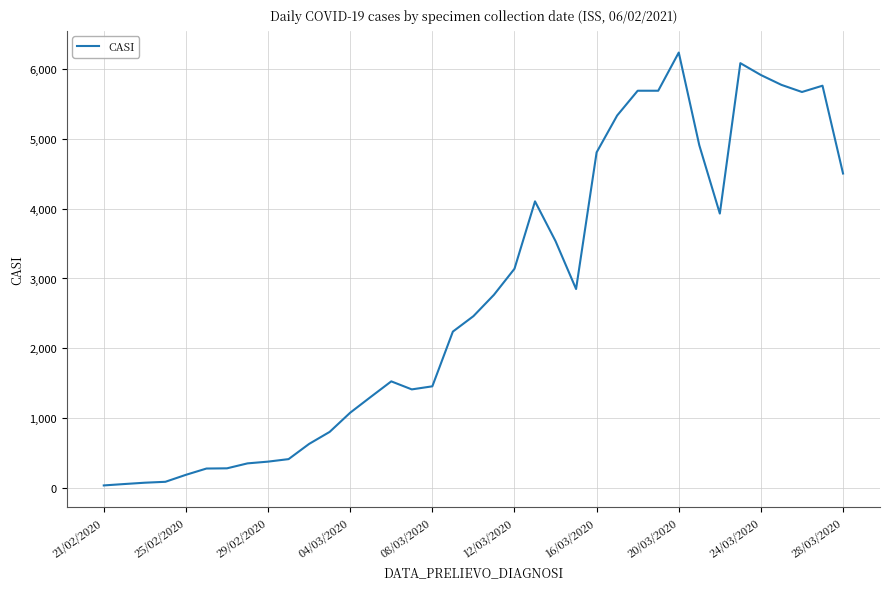

Where is the first local minimum?

15